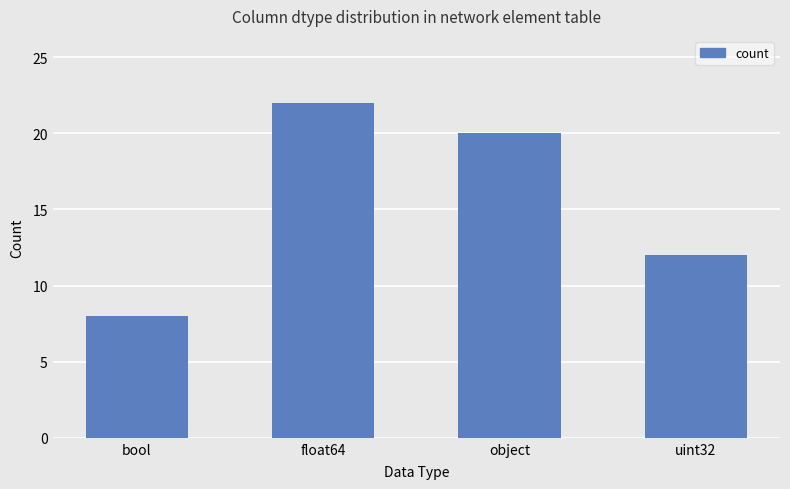

How many data points does each series have?

4